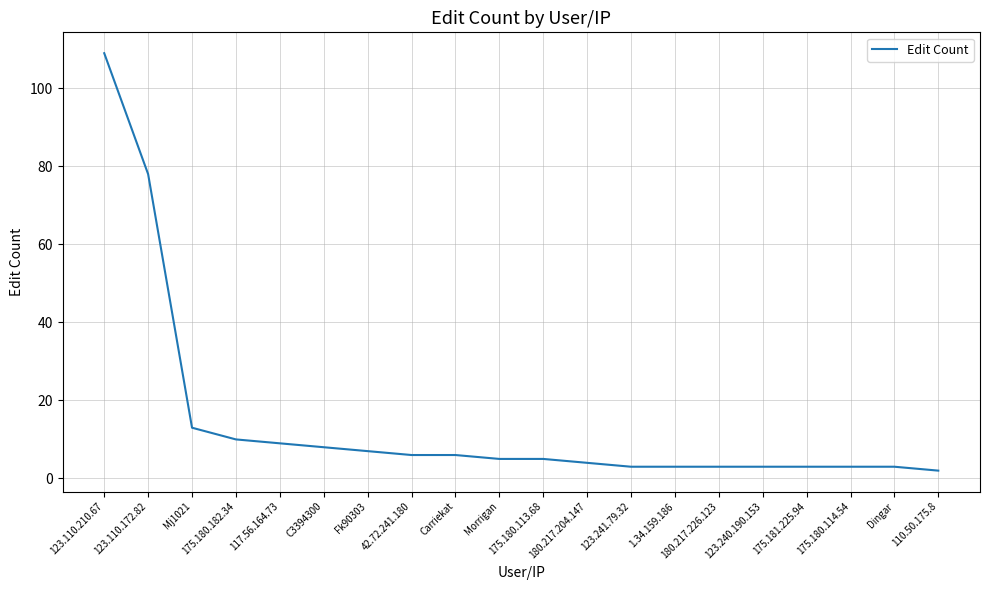

What position from the right is 175.181.225.94?

4